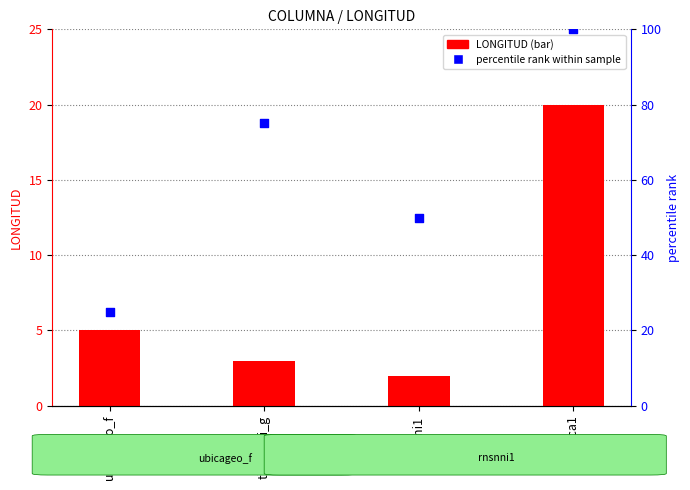

What is the total value across all series at ubicageo_f?

30